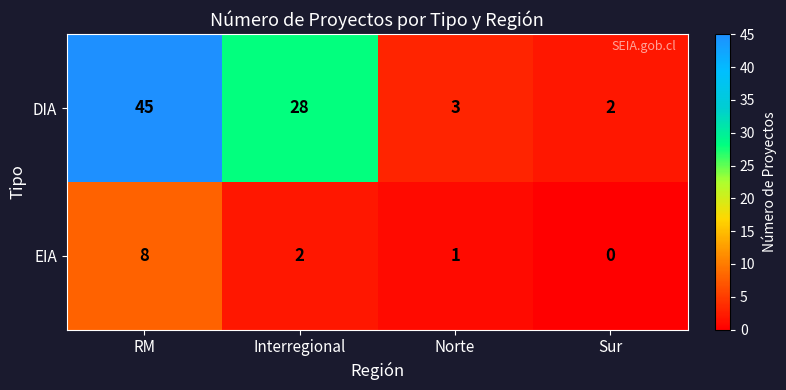

What is the difference between the EIA values at RM and Sur?

8